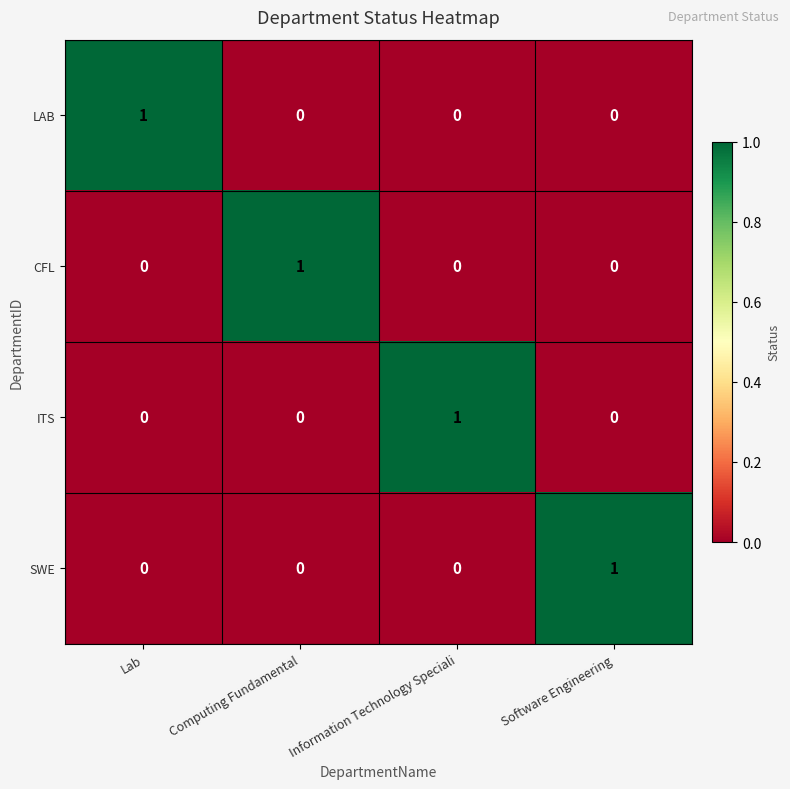

What is the total value across all series at Lab?

1